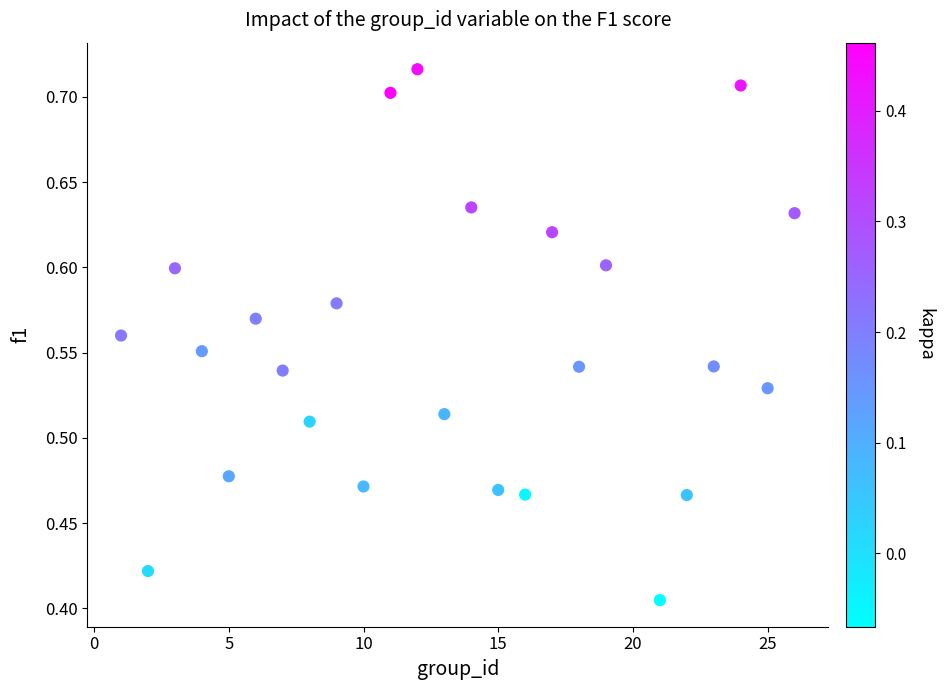

What is the range of Y values (max minus min)?

0.3